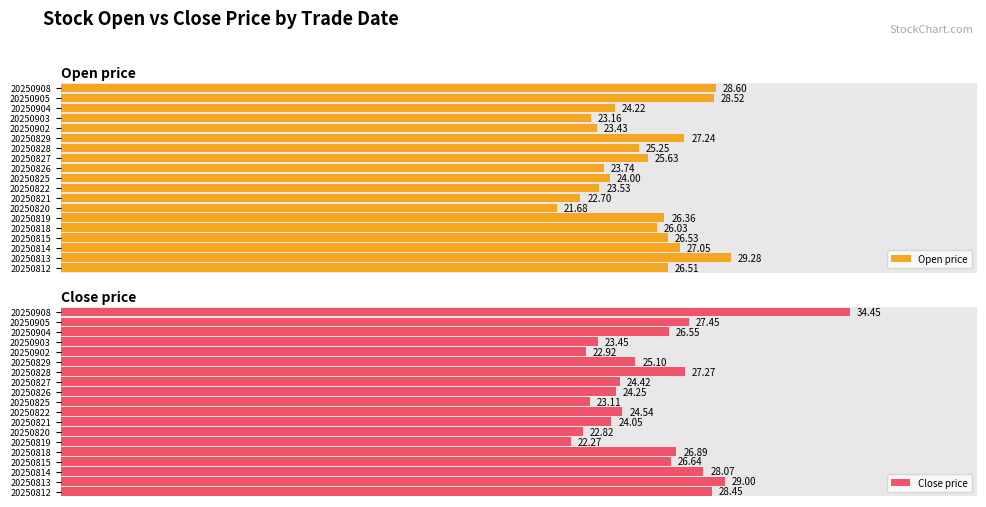

Rank the series by their maximum value, from lowest to highest.

Open price, Close price